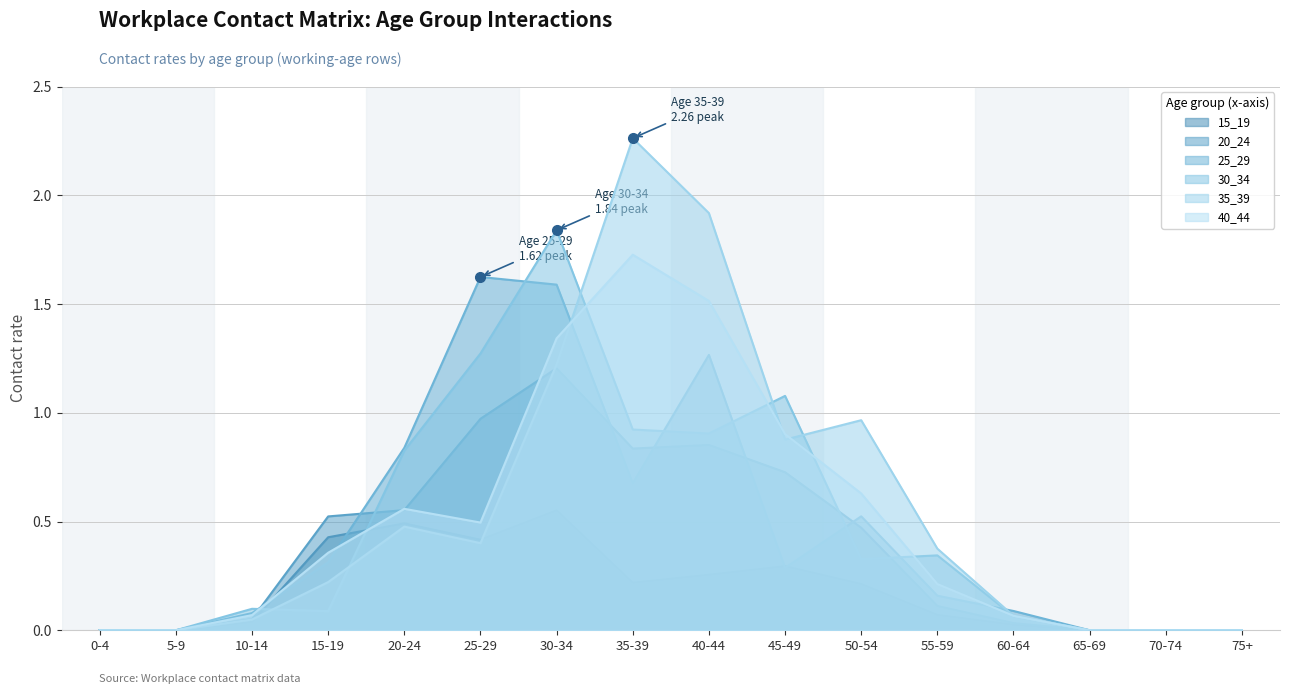

At which category is the sum across all series the highest?

30-34